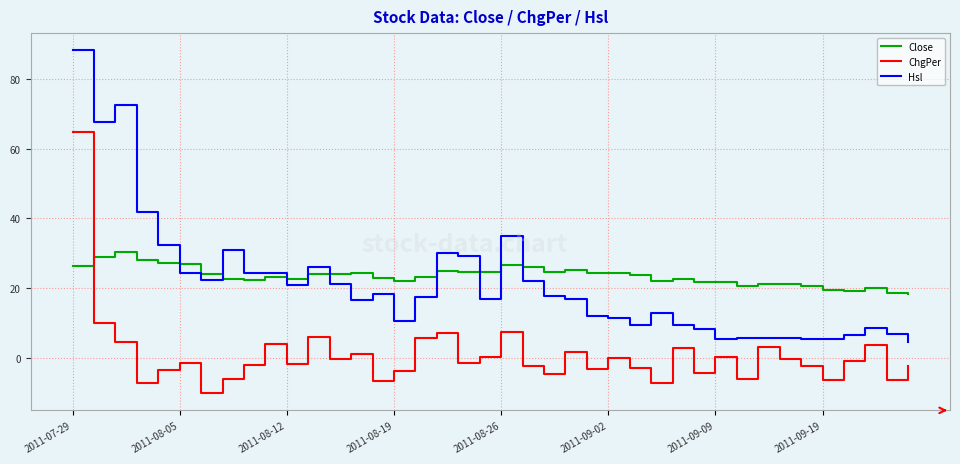

Rank the series by their maximum value, from highest to lowest.

Hsl, ChgPer, Close